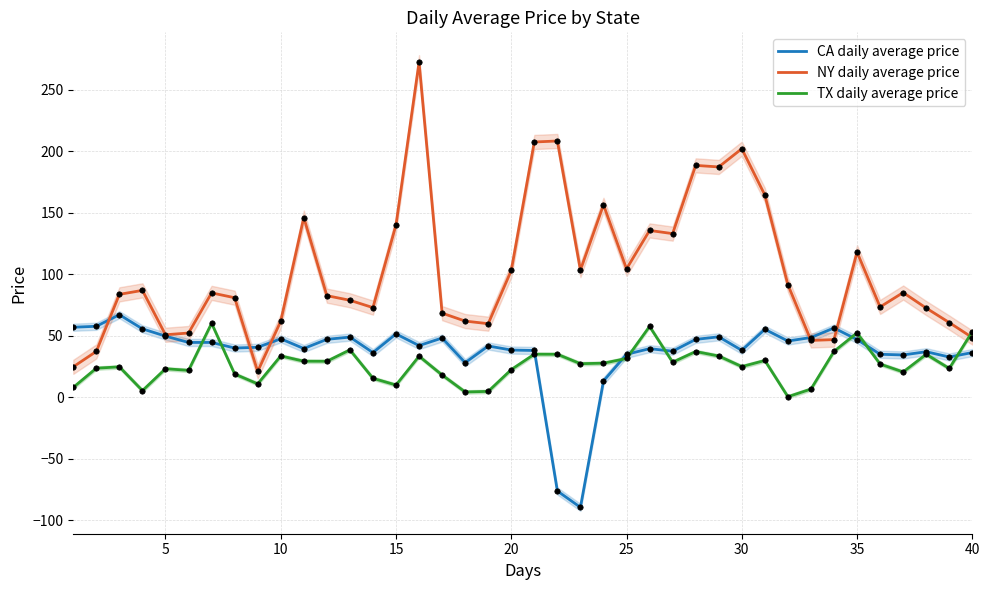

Which series contains the highest Y value?

NY daily average price